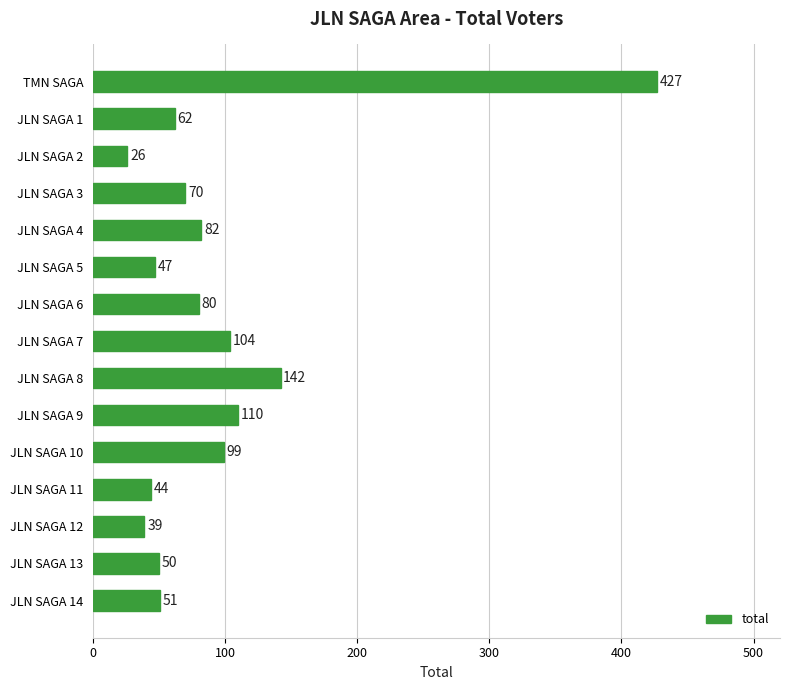

What is the average value?

96